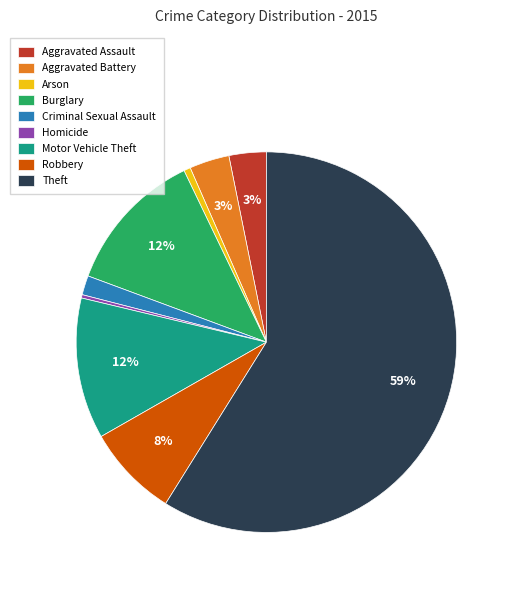

How many slices are in this pie chart?

9